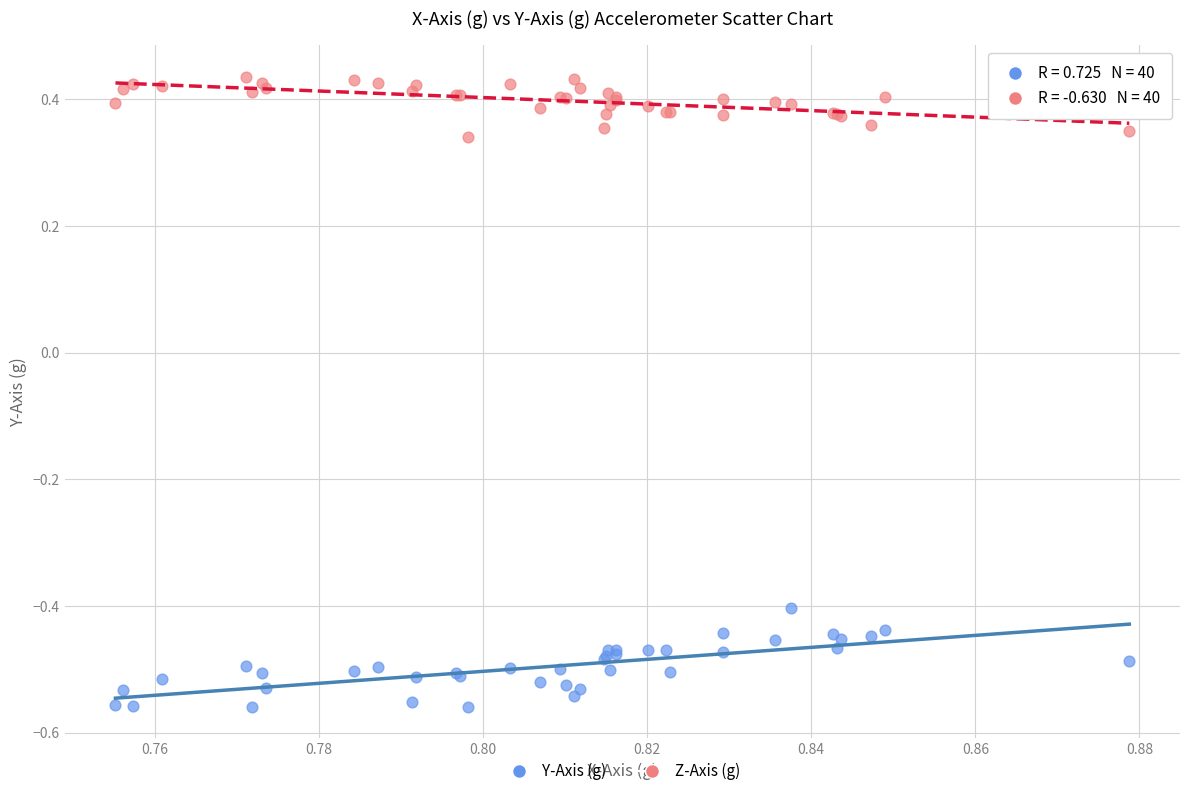

Which series has the largest Y range (max minus min)?

Y-Axis (g)